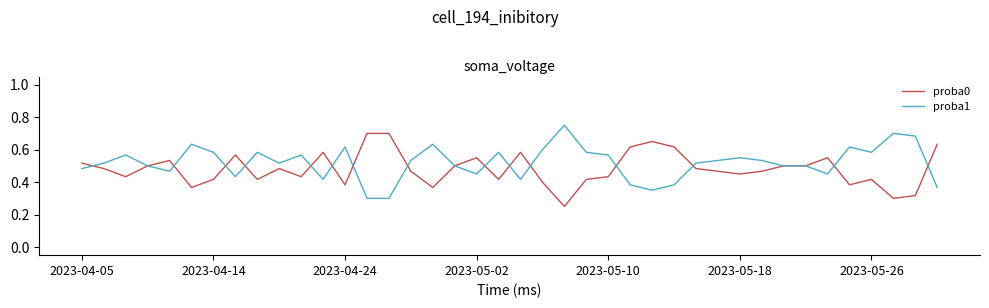

After their last crossing, which series has the higher values: proba1 or proba0?

proba0